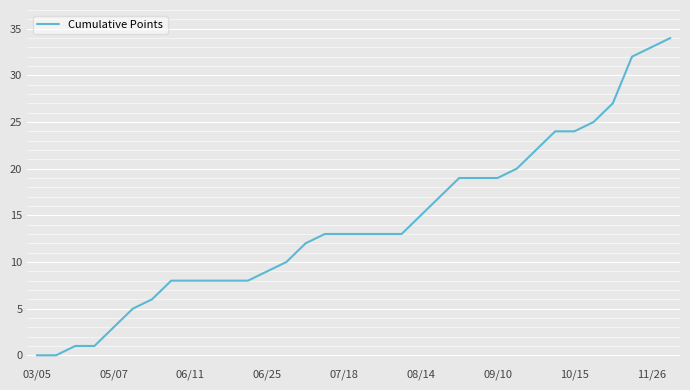

Reading left to right, transcribe all the data shown in this chart.

0	0	1	1	3	5	6	8	8	8	8	8	9	10	12	13	13	13	13	13	15	17	19	19	19	20	22	24	24	25	27	32	33	34